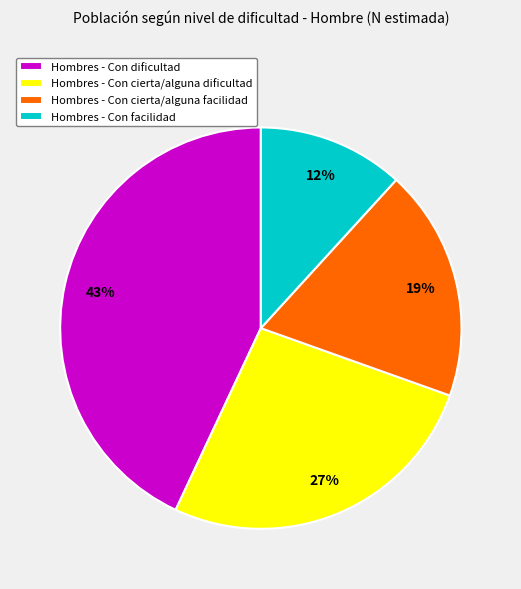

Count the number of slices in the pie.

4